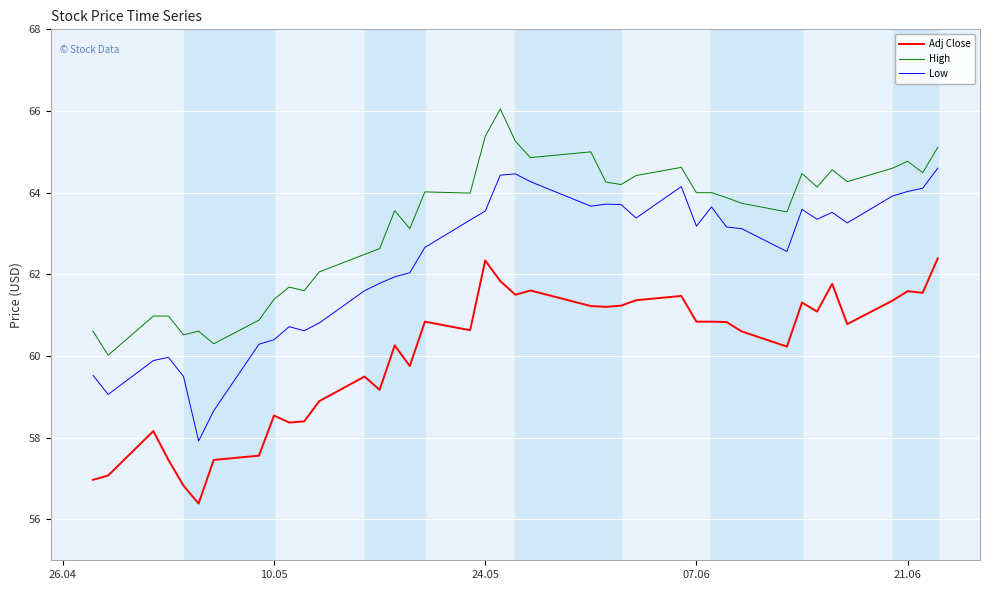

What is the lowest value of the High series?

60.0